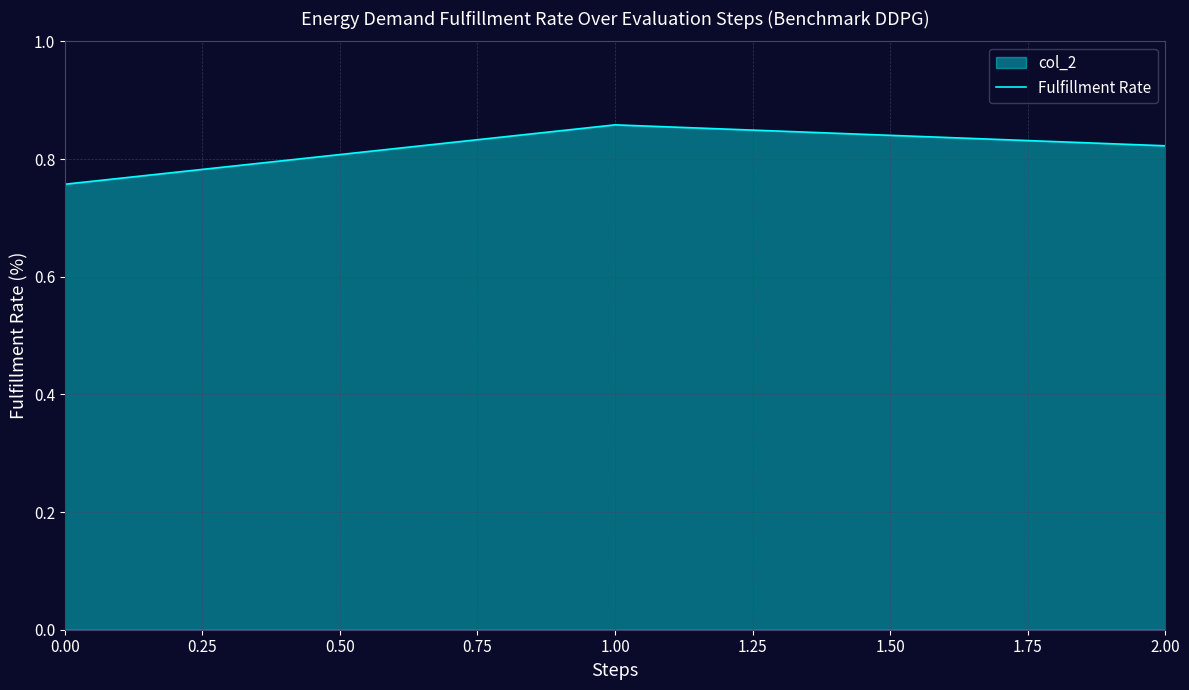

What is the value of the 1st point from the left?

0.8